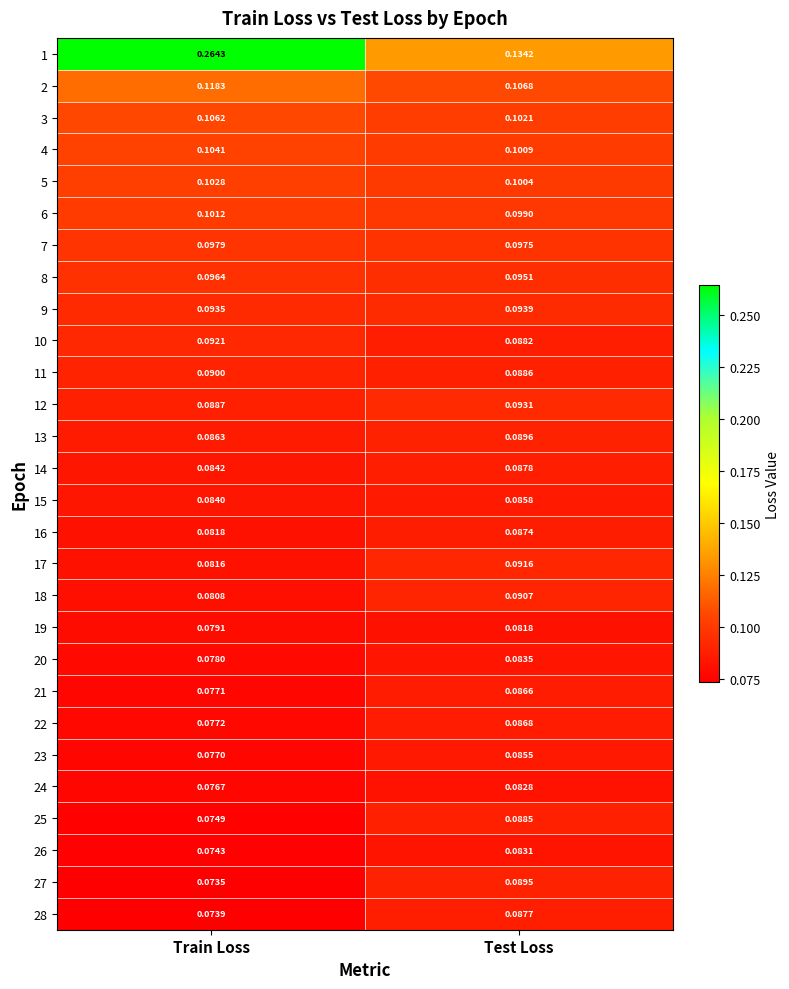

At which category does the chart reach its minimum across all series?

Train Loss